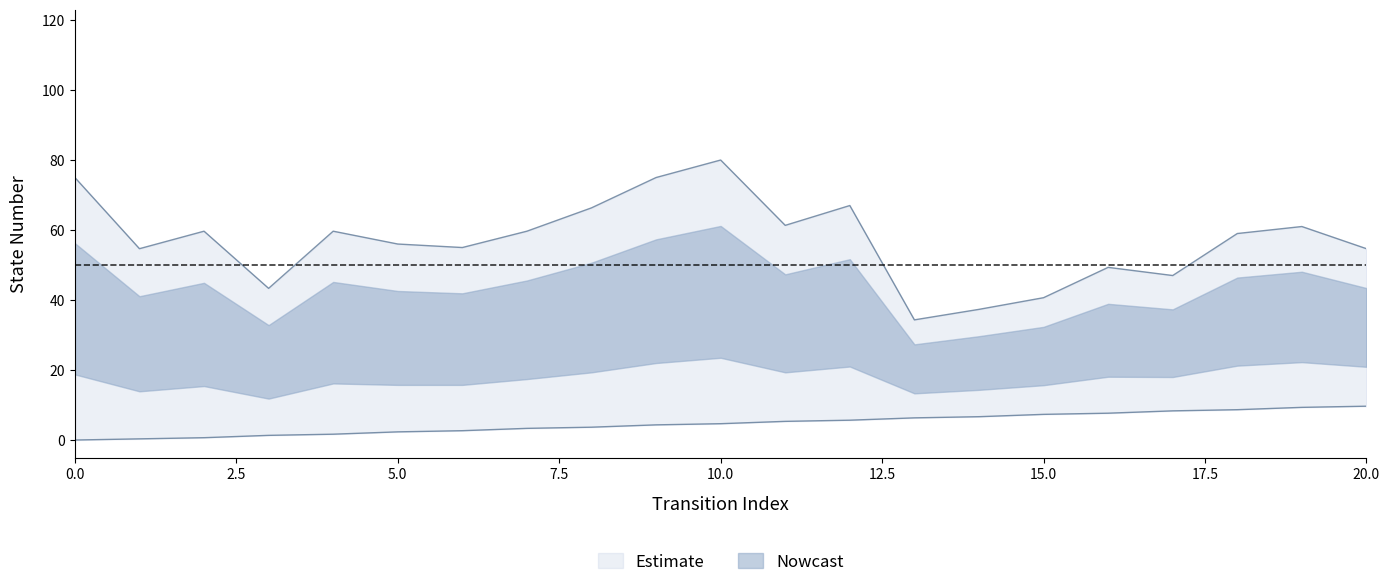

The value at 20 is 5.1. True or false?

False